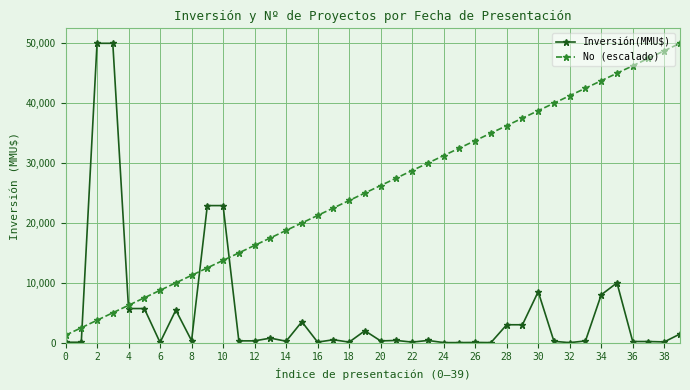

What is the difference between the maximum and minimum values in the Inversión(MMU$) series?

49990.0